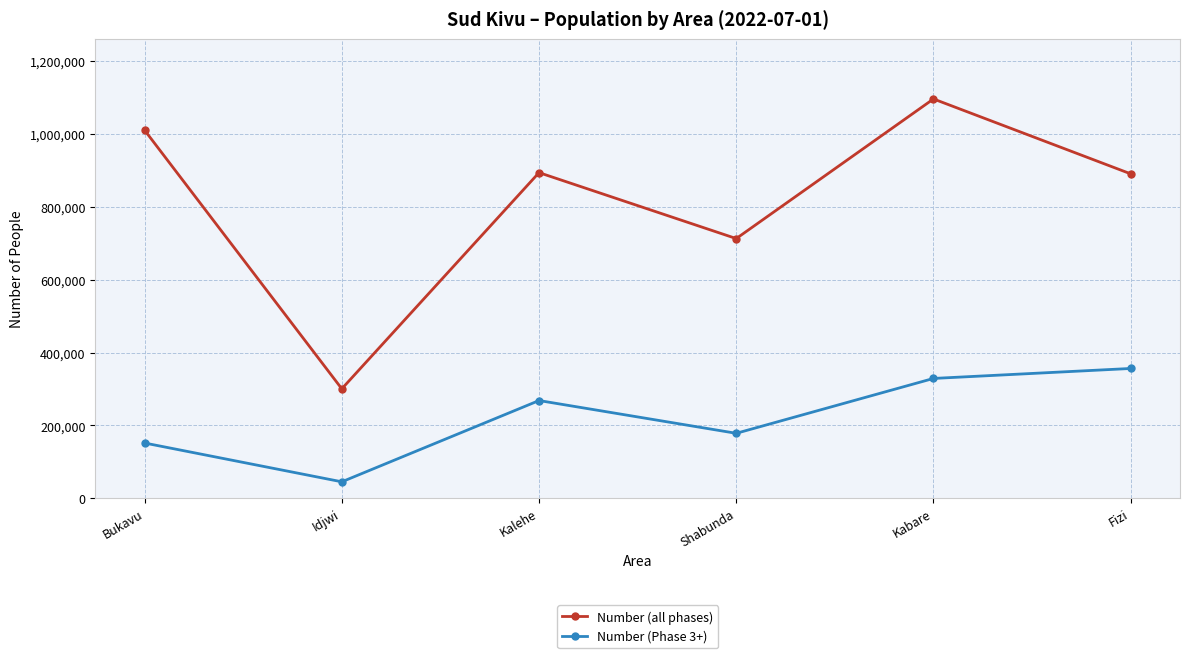

What is the sum of the Number (Phase 3+) values at Bukavu and Kalehe?

419856